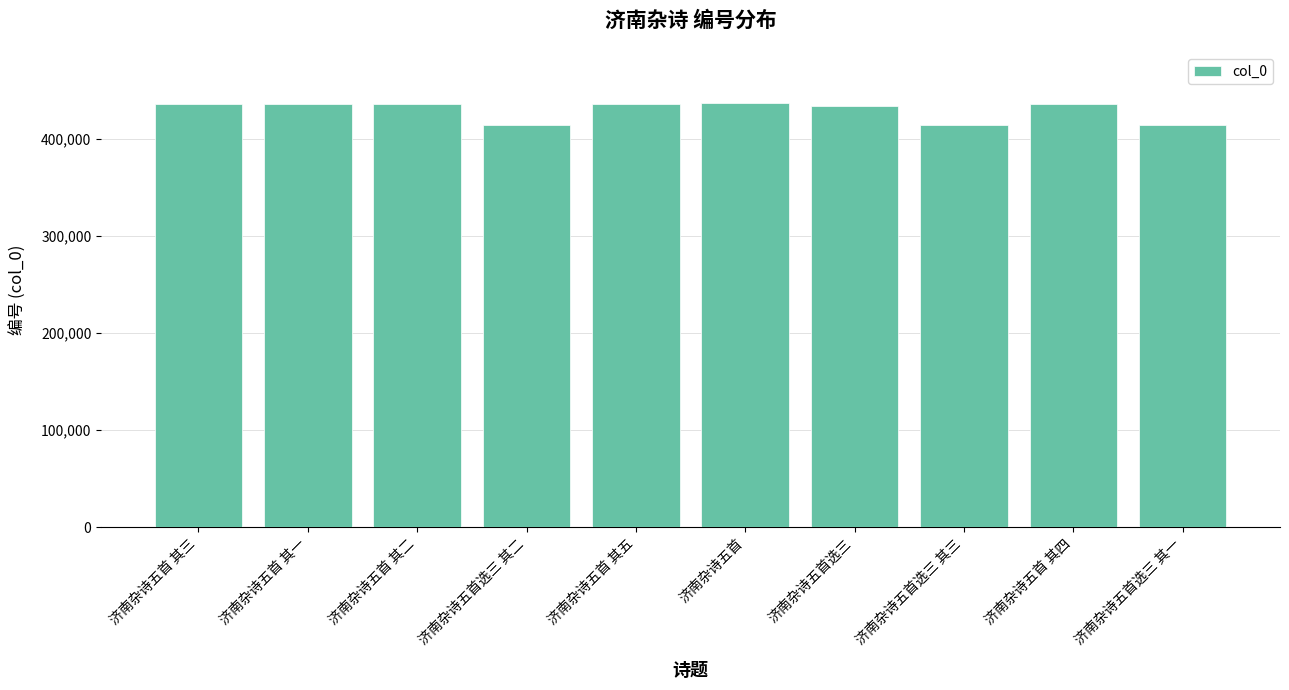

Approximately how many times larger is the value at 济南杂诗五首选三 其一 compared to 济南杂诗五首 其一?

1.0